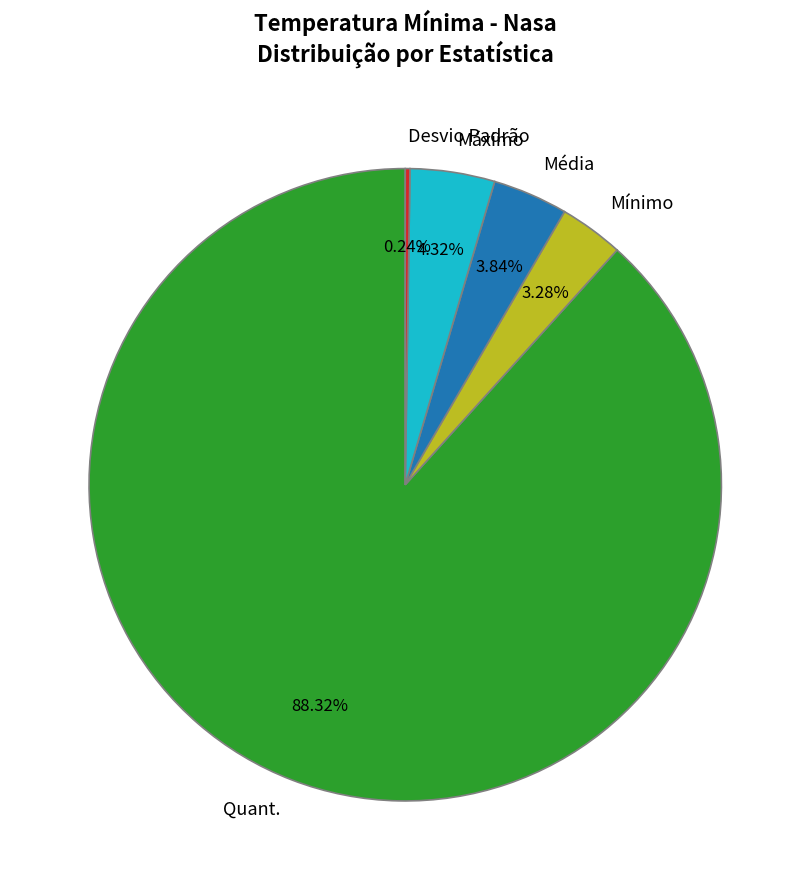

Which slice is the largest?

Quant.